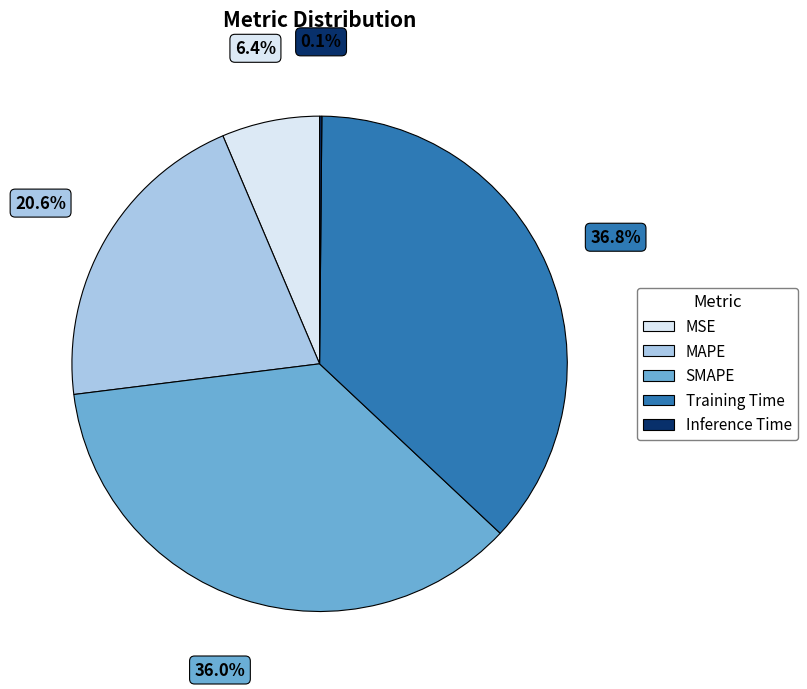

What is the largest slice in the pie chart?

Training Time